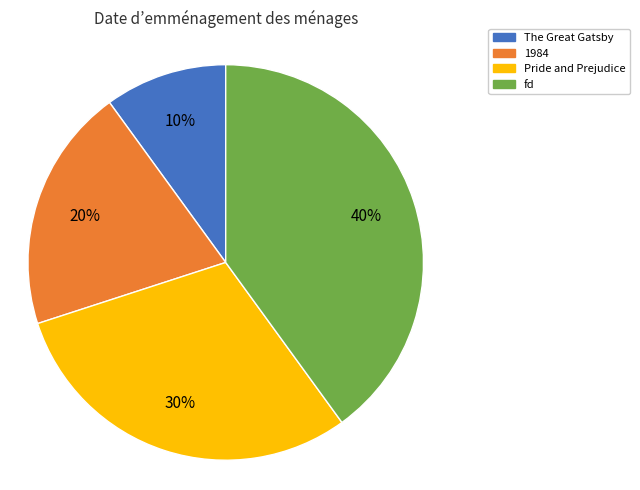

To the nearest percent, what is the average slice percentage?

25%